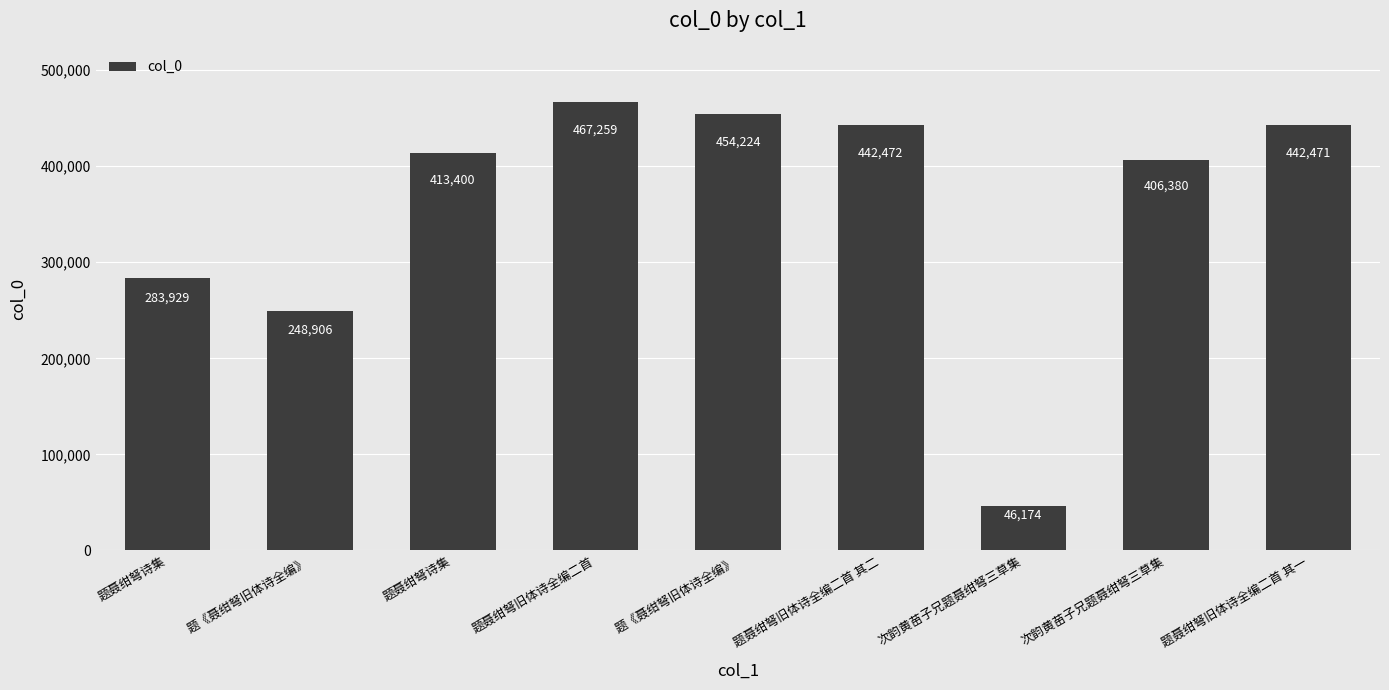

What is the sum of the values at 题聂绀弩旧体诗全编二首 其二 and 题聂绀弩旧体诗全编二首 其一?

884943